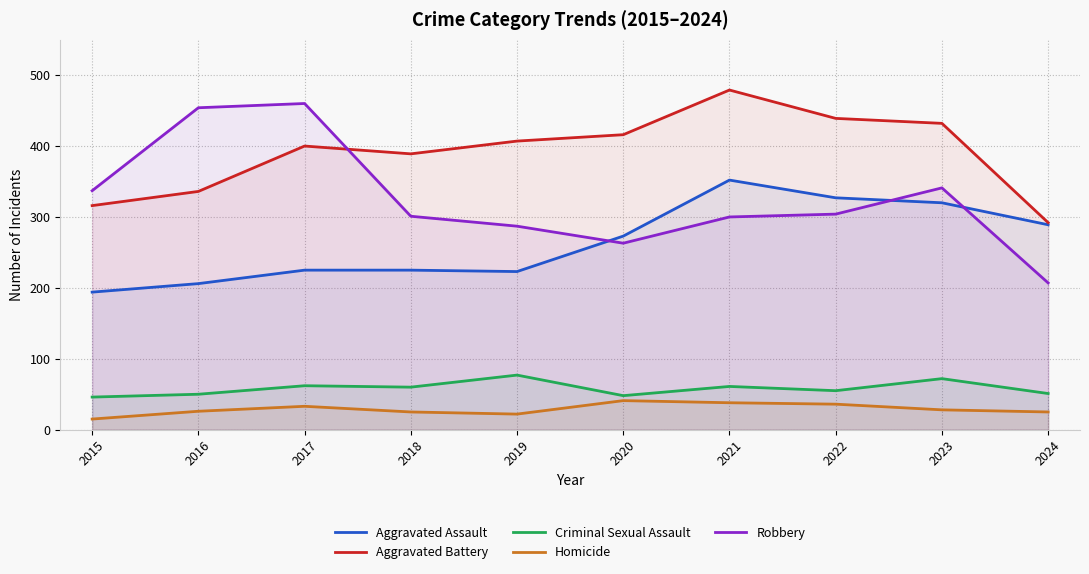

What is the approximate value of Robbery at 2023, to the nearest 5?

340